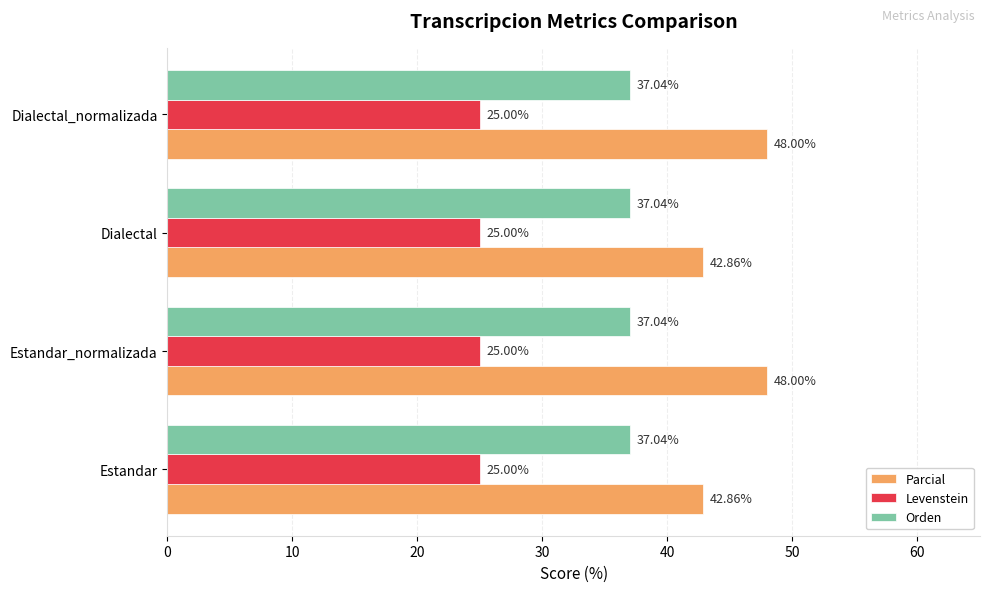

What is the highest value of the Orden series?

37.0